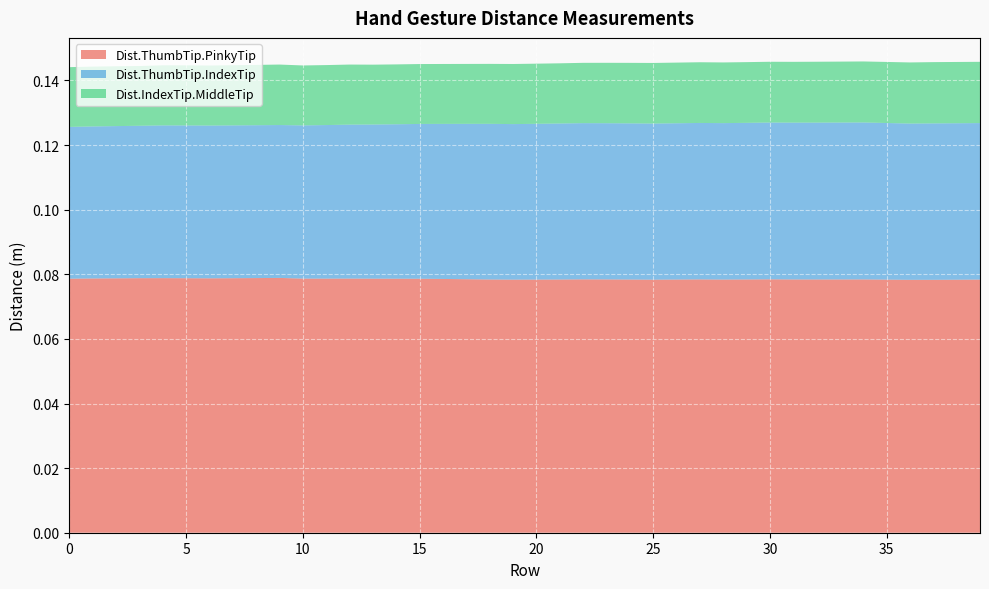

Reading right to left, list all the values displayed in this chart.

Dist.ThumbTip.PinkyTip: 0.1	0.1	0.1	0.1	0.1	0.1	0.1	0.1	0.1	0.1	0.1	0.1	0.1	0.1	0.1	0.1	0.1	0.1	0.1	0.1	0.1	0.1	0.1	0.1	0.1	0.1	0.1	0.1	0.1	0.1	0.1	0.1	0.1	0.1	0.1	0.1	0.1	0.1	0.1	0.1
Dist.ThumbTip.IndexTip: 0.0	0.0	0.0	0.0	0.0	0.0	0.0	0.0	0.0	0.0	0.0	0.0	0.0	0.0	0.0	0.0	0.0	0.0	0.0	0.0	0.0	0.0	0.0	0.0	0.0	0.0	0.0	0.0	0.0	0.0	0.0	0.0	0.0	0.0	0.0	0.0	0.0	0.0	0.0	0.0
Dist.IndexTip.MiddleTip: 0.0	0.0	0.0	0.0	0.0	0.0	0.0	0.0	0.0	0.0	0.0	0.0	0.0	0.0	0.0	0.0	0.0	0.0	0.0	0.0	0.0	0.0	0.0	0.0	0.0	0.0	0.0	0.0	0.0	0.0	0.0	0.0	0.0	0.0	0.0	0.0	0.0	0.0	0.0	0.0